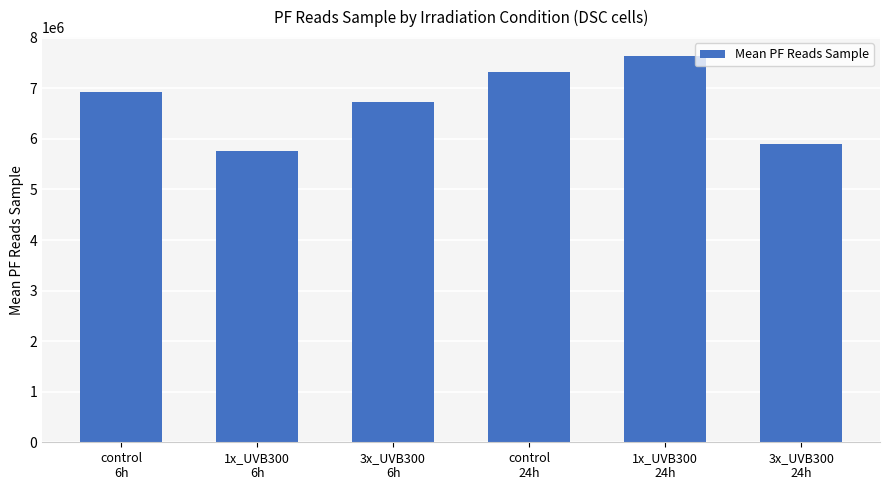

What is the change in value from 1x_UVB300
6h to 1x_UVB300
24h?

+1869586.6